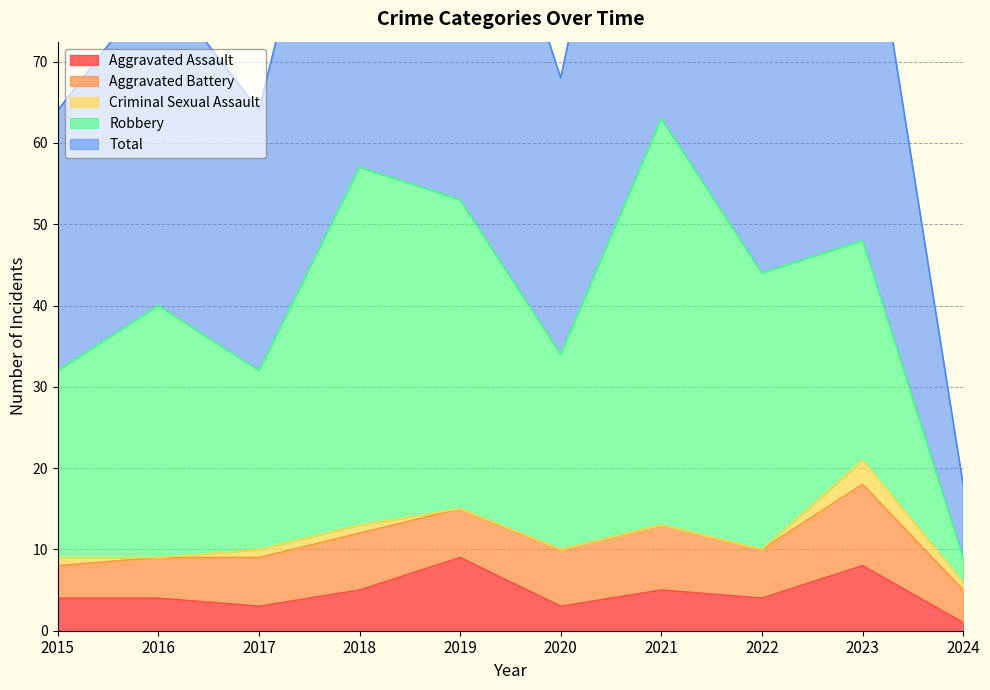

The Criminal Sexual Assault series shows 1 at 2015. True or false?

False